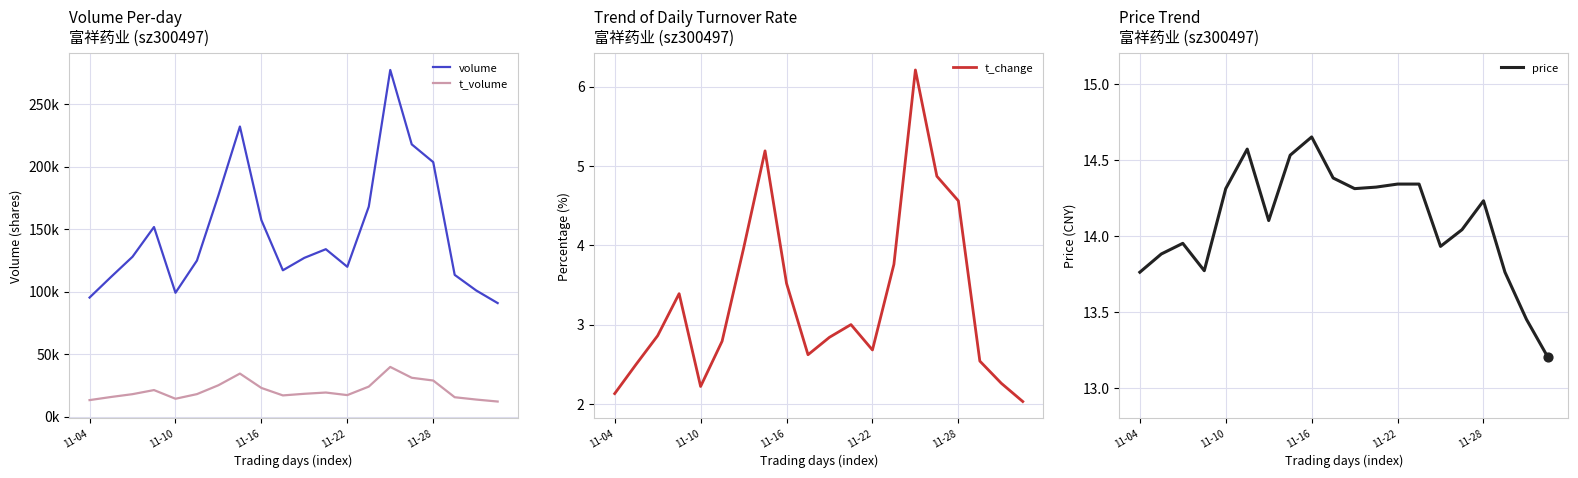

At how many categories does at least one series exceed 173839?

5